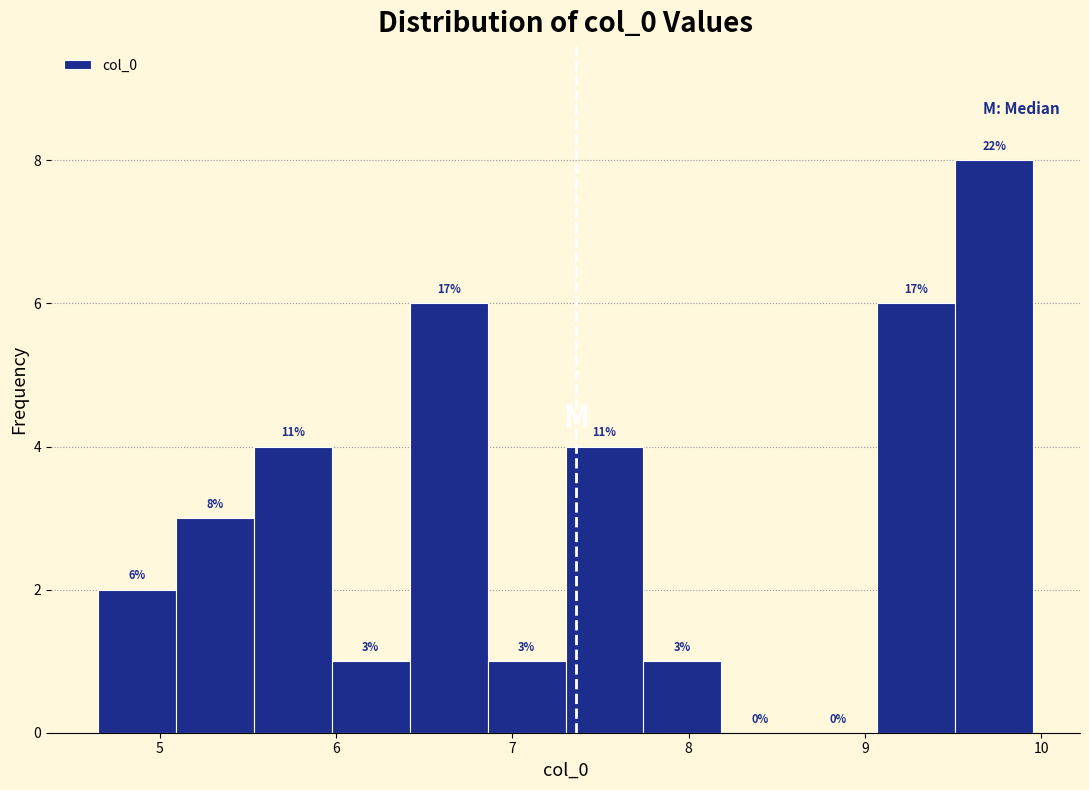

Which range on the x-axis has the tallest bar?

9.5 to 10.0